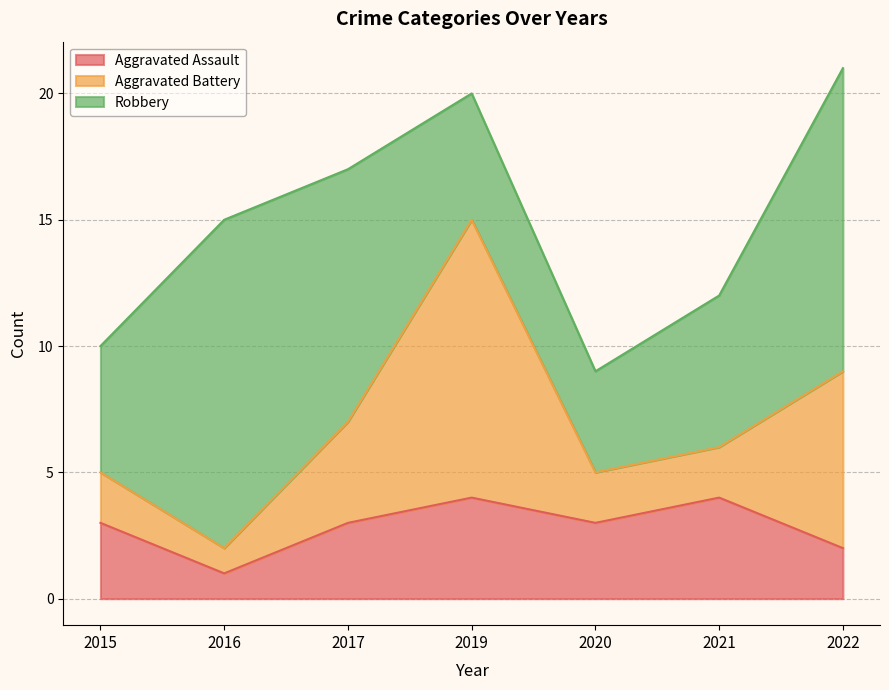

List the labels in order of Robbery value, largest first.

2016, 2022, 2017, 2021, 2015, 2019, 2020